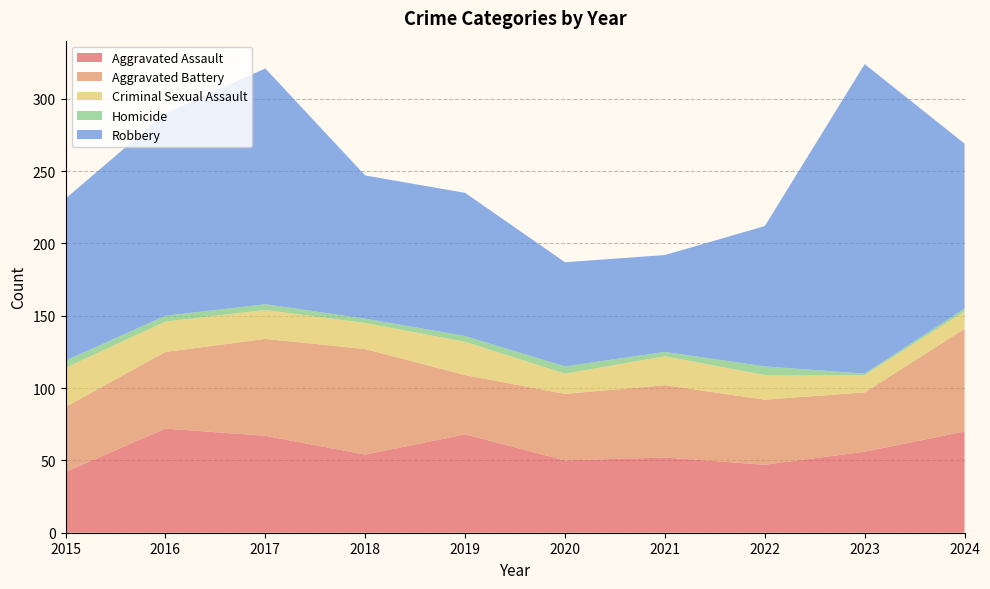

Reading right to left, extract all data points from this chart.

Aggravated Assault: 2024=70	2023=56	2022=47	2021=52	2020=50	2019=68	2018=54	2017=67	2016=72	2015=42
Aggravated Battery: 2024=71	2023=41	2022=45	2021=50	2020=46	2019=41	2018=73	2017=67	2016=53	2015=45
Criminal Sexual Assault: 2024=12	2023=12	2022=17	2021=20	2020=14	2019=23	2018=18	2017=20	2016=21	2015=27
Homicide: 2024=2	2023=1	2022=6	2021=3	2020=5	2019=4	2018=3	2017=4	2016=4	2015=5
Robbery: 2024=114	2023=214	2022=97	2021=67	2020=72	2019=99	2018=99	2017=163	2016=140	2015=112